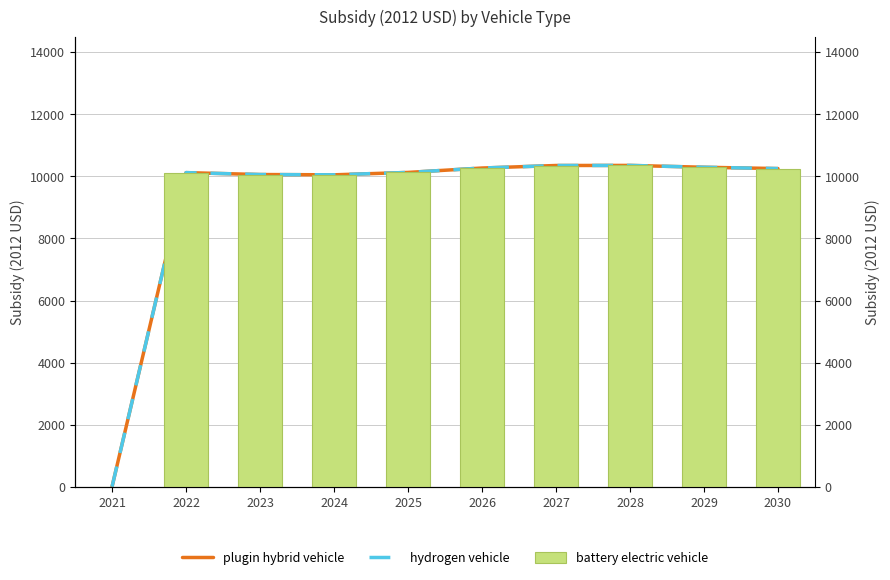

What is the difference between the second highest and minimum values in the battery electric vehicle series?

10350.8